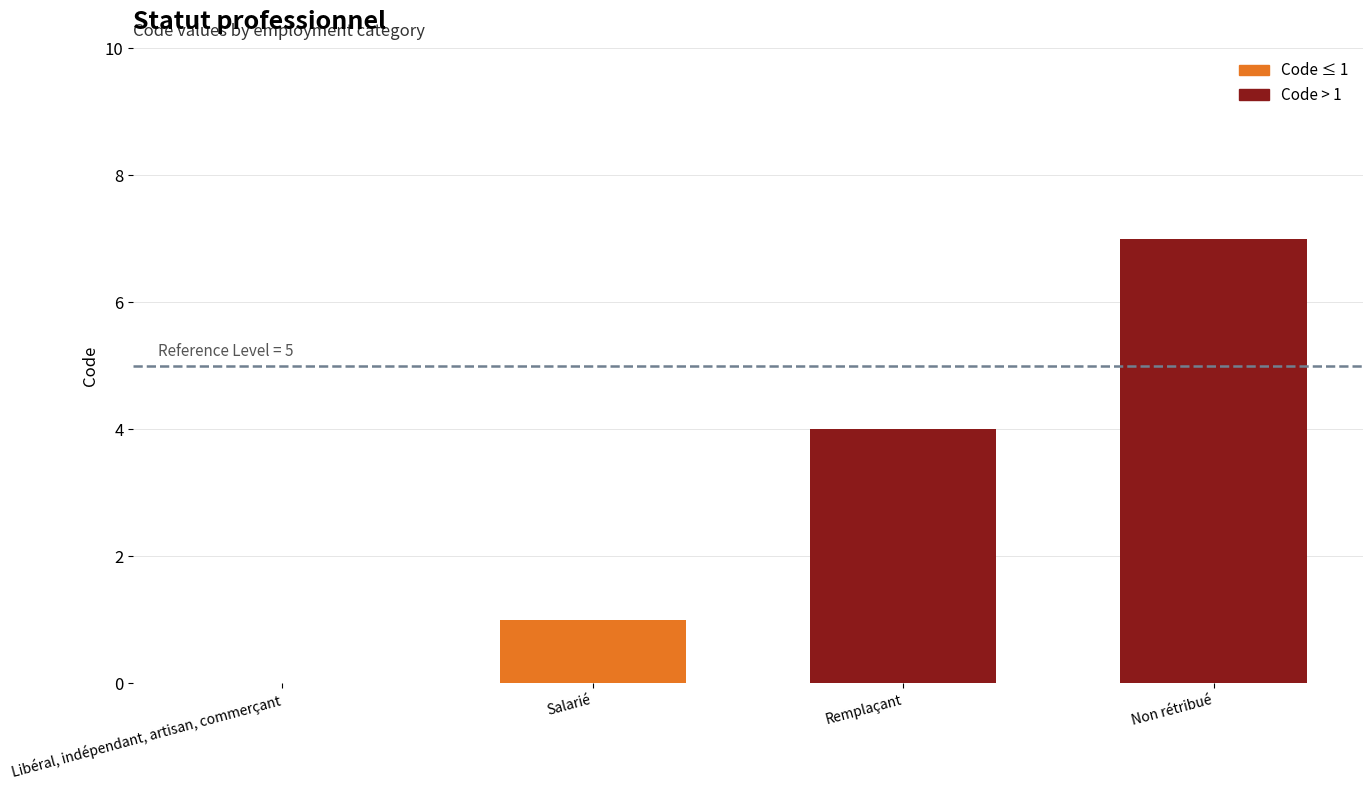

What is the sum of all values?

12